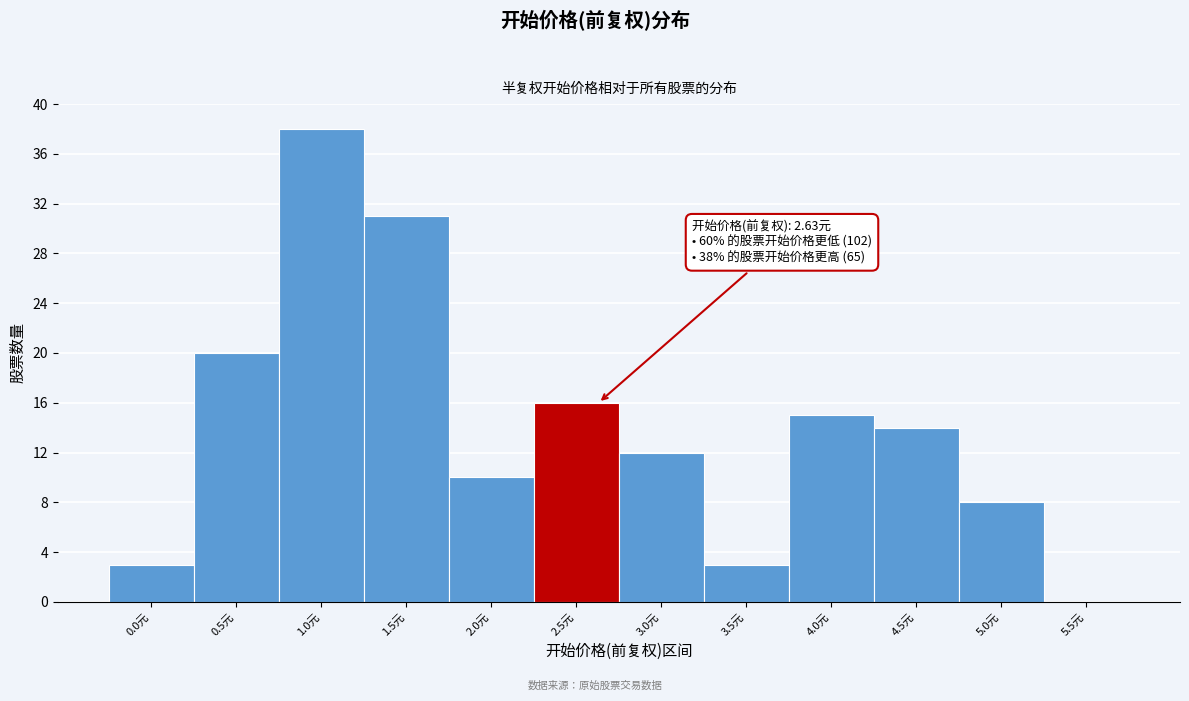

Reading right to left, what are all the values shown in this chart?

5.5元=0	5.0元=8	4.5元=14	4.0元=15	3.5元=3	3.0元=12	2.5元=16	2.0元=10	1.5元=31	1.0元=38	0.5元=20	0.0元=3